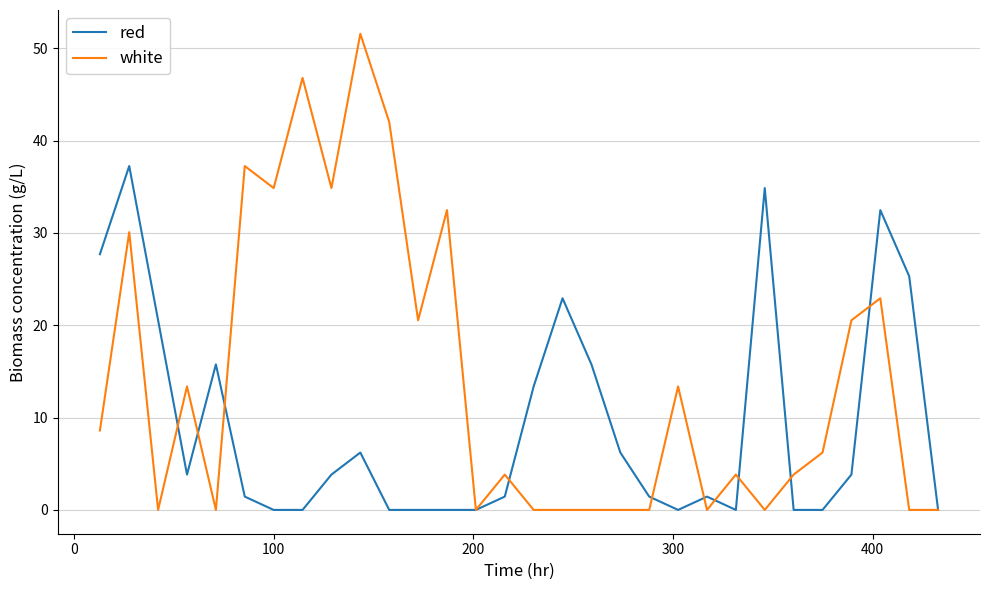

What is the greatest value displayed?

51.6